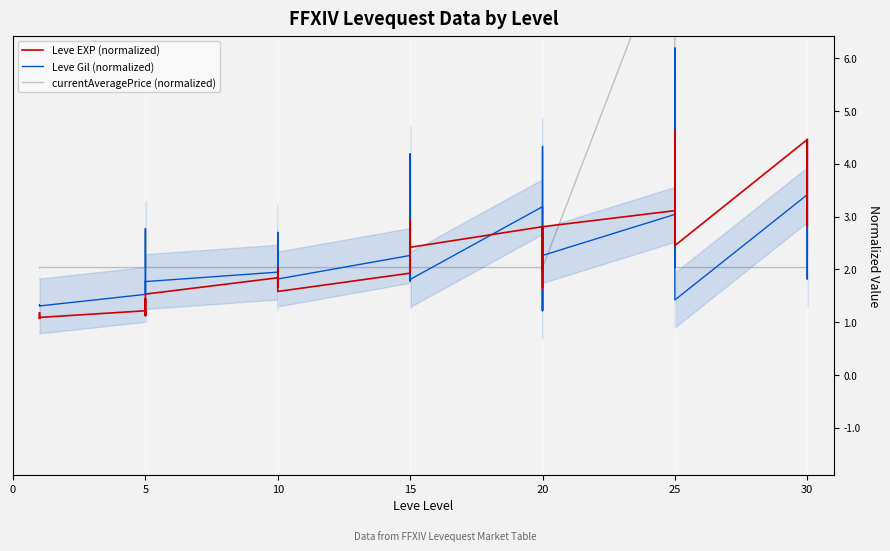

Which series ends up on top after the final intersection of Leve Gil (normalized) and Leve EXP (normalized)?

Leve EXP (normalized)